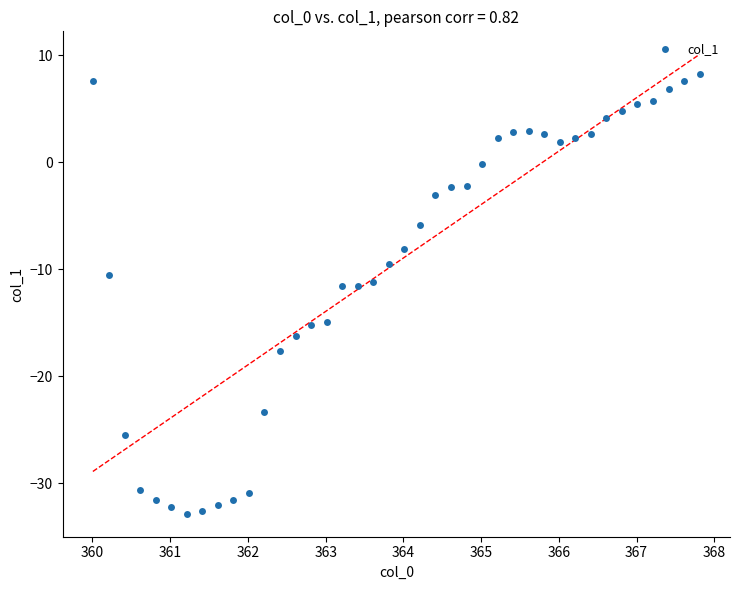

What is the range of Y values (max minus min)?

41.1